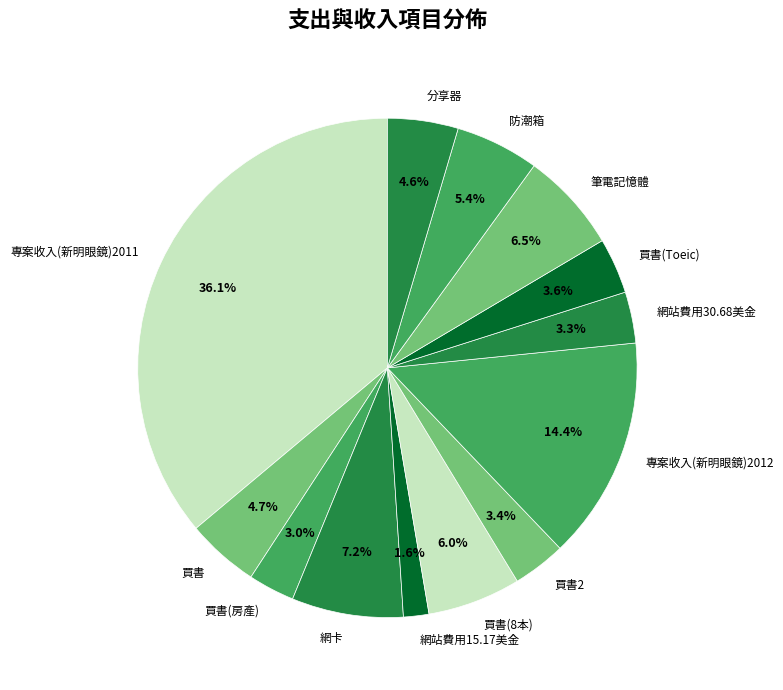

What is the ratio of the value at 網卡 to the value at 網站費用30.68美金?

2.2